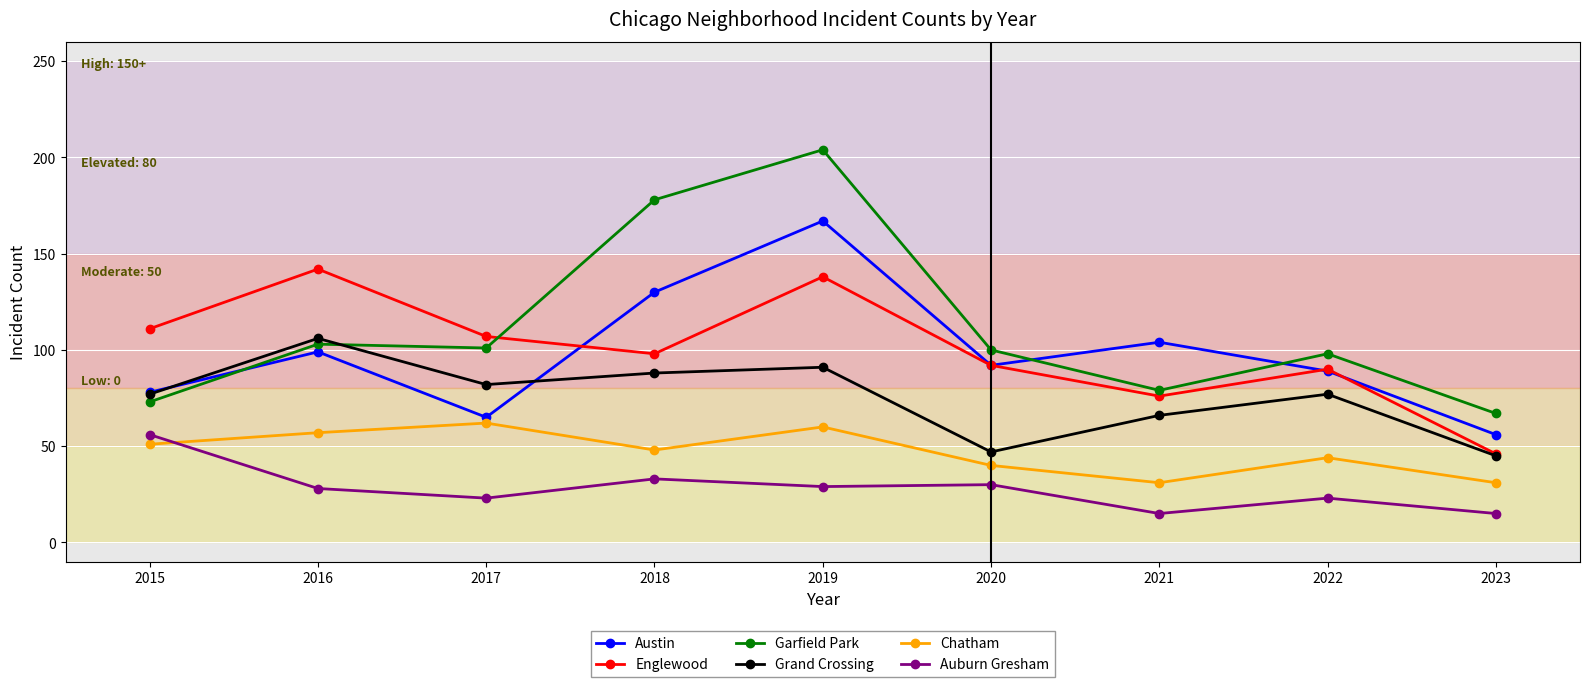

In Englewood, how many points are higher than both neighbors (excluding endpoints)?

3